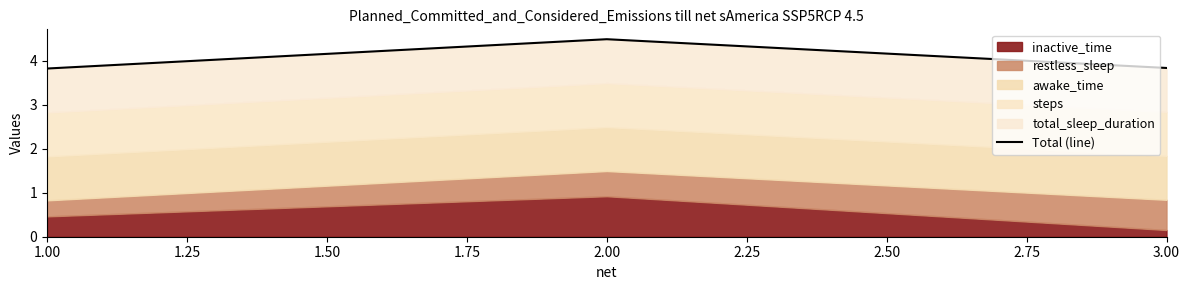

What is the difference between the maximum and minimum values?

0.7